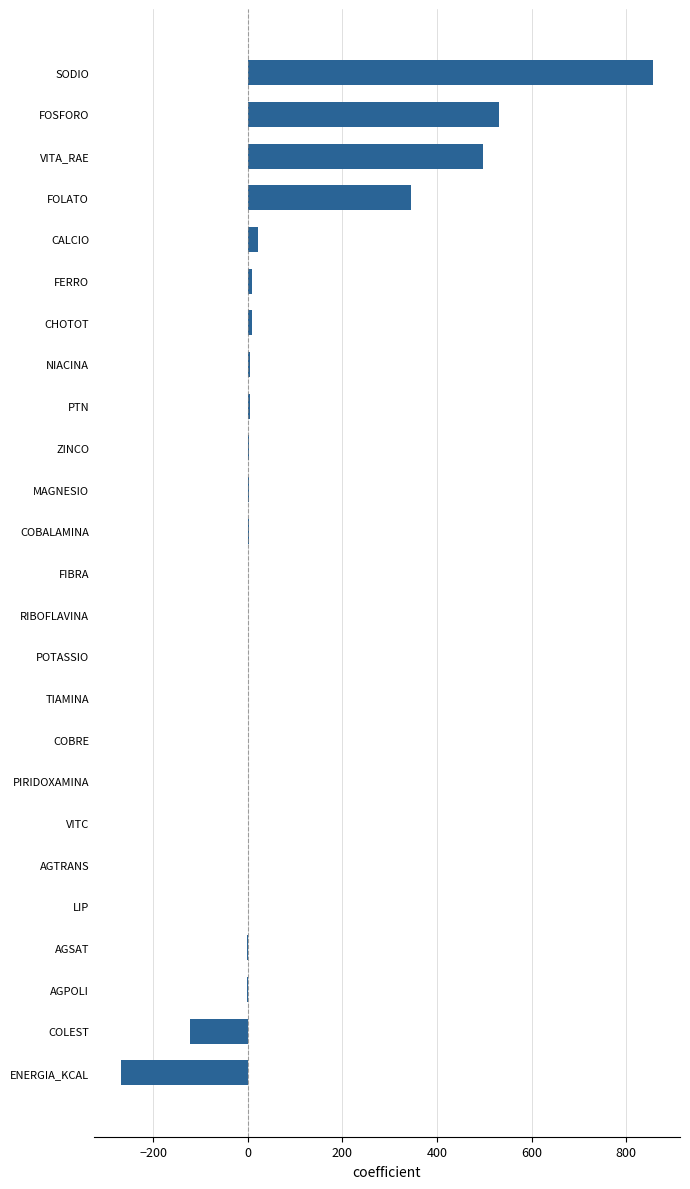

At which category does the chart reach its peak across all series?

SODIO